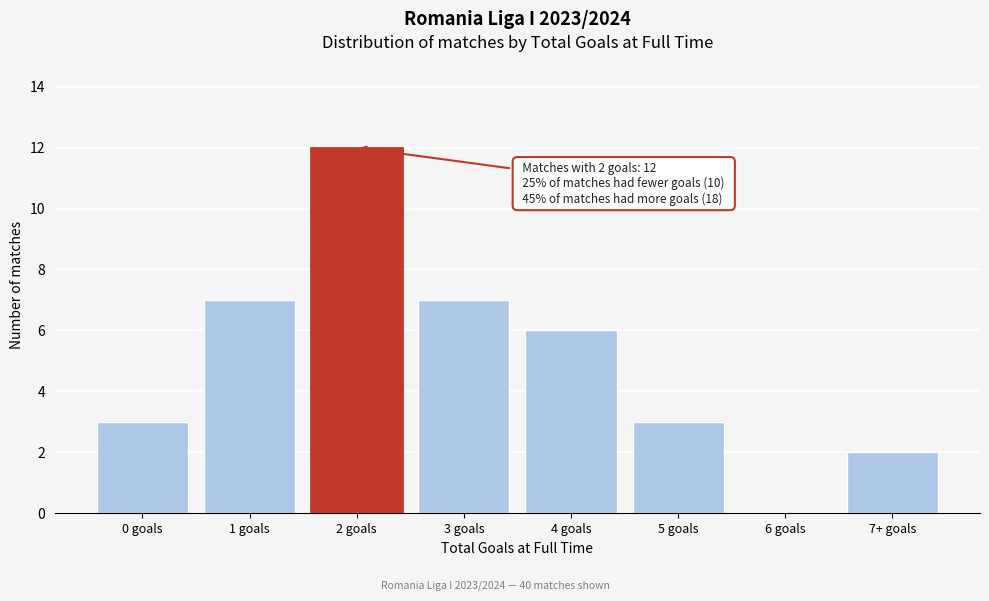

Reading left to right, what are all the values shown in this chart?

0 goals=3	1 goals=7	2 goals=12	3 goals=7	4 goals=6	5 goals=3	6 goals=0	7+ goals=2